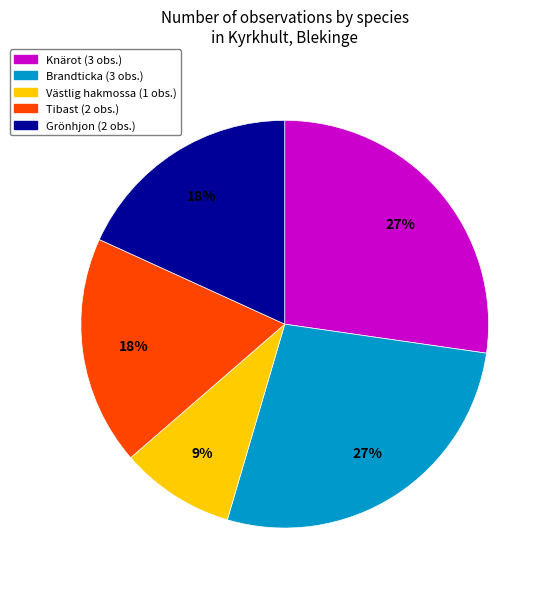

Is there a majority slice in this chart?

No